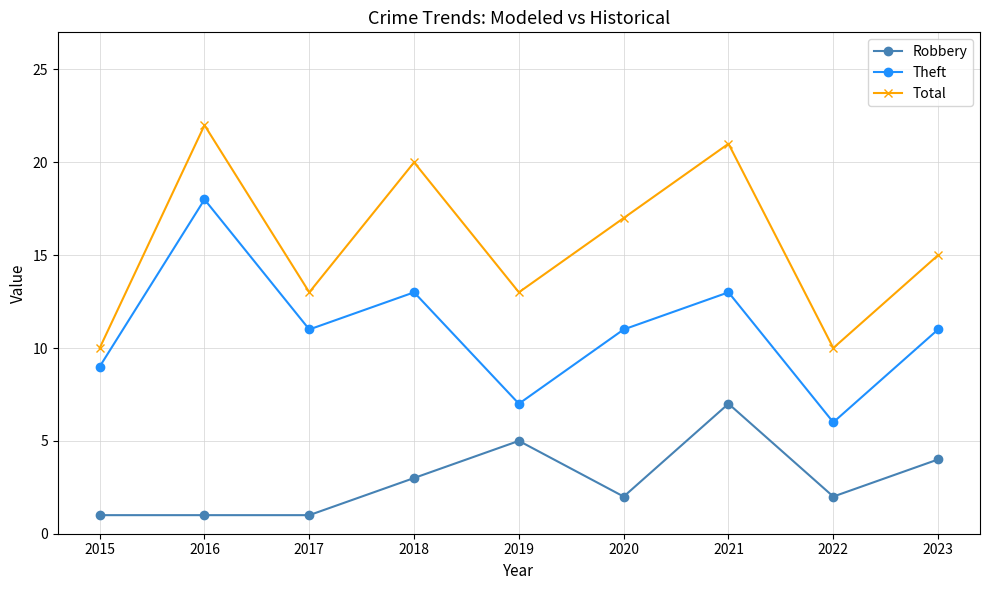

The Total series shows 22 at 2016. True or false?

True